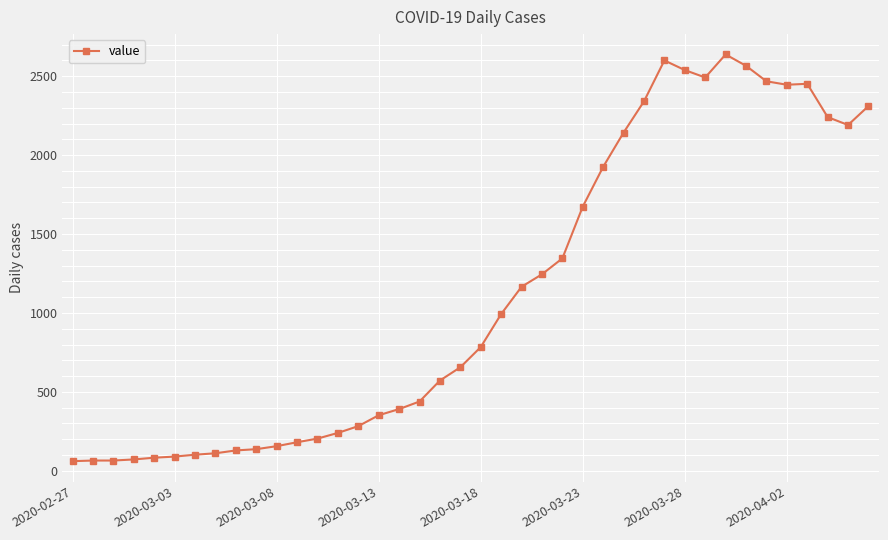

What is the value of the 32nd point from the left?

2492